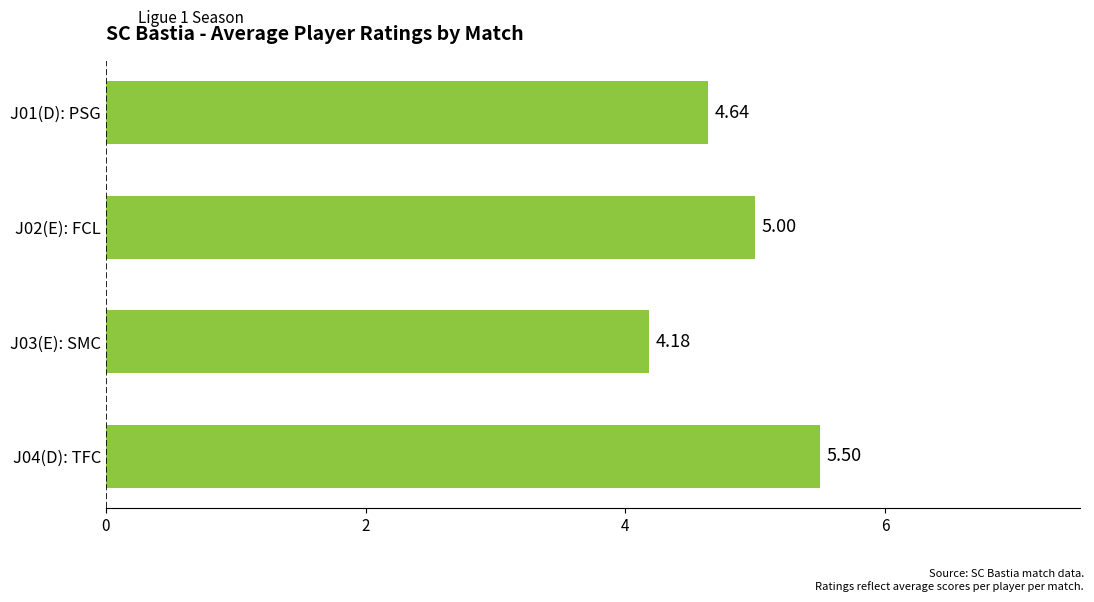

What is the difference between the second highest and minimum values?

0.8